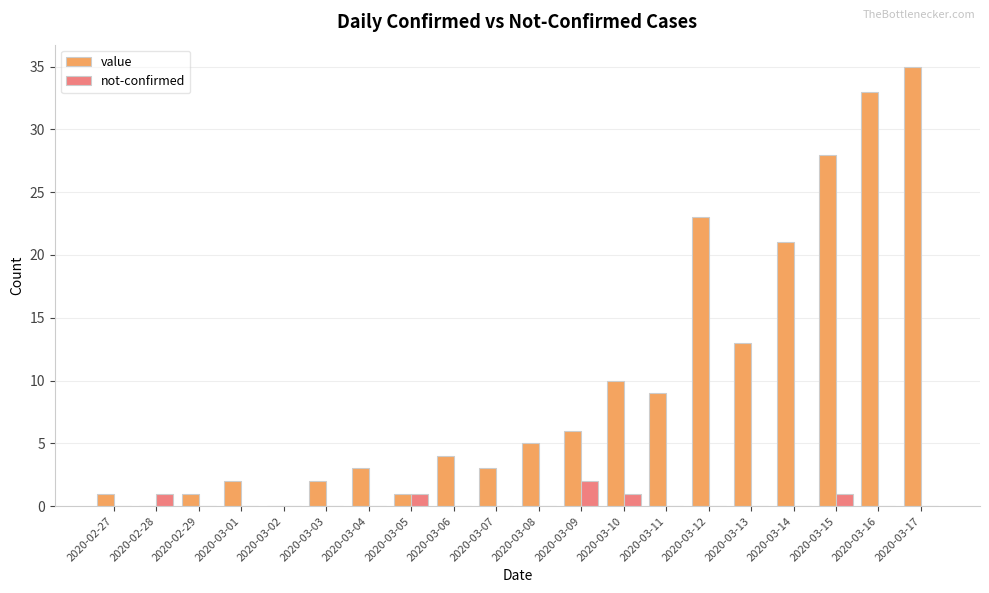

Reading right to left, list all the values displayed in this chart.

value: 35	33	28	21	13	23	9	10	6	5	3	4	1	3	2	0	2	1	0	1
not-confirmed: 0	0	1	0	0	0	0	1	2	0	0	0	1	0	0	0	0	0	1	0